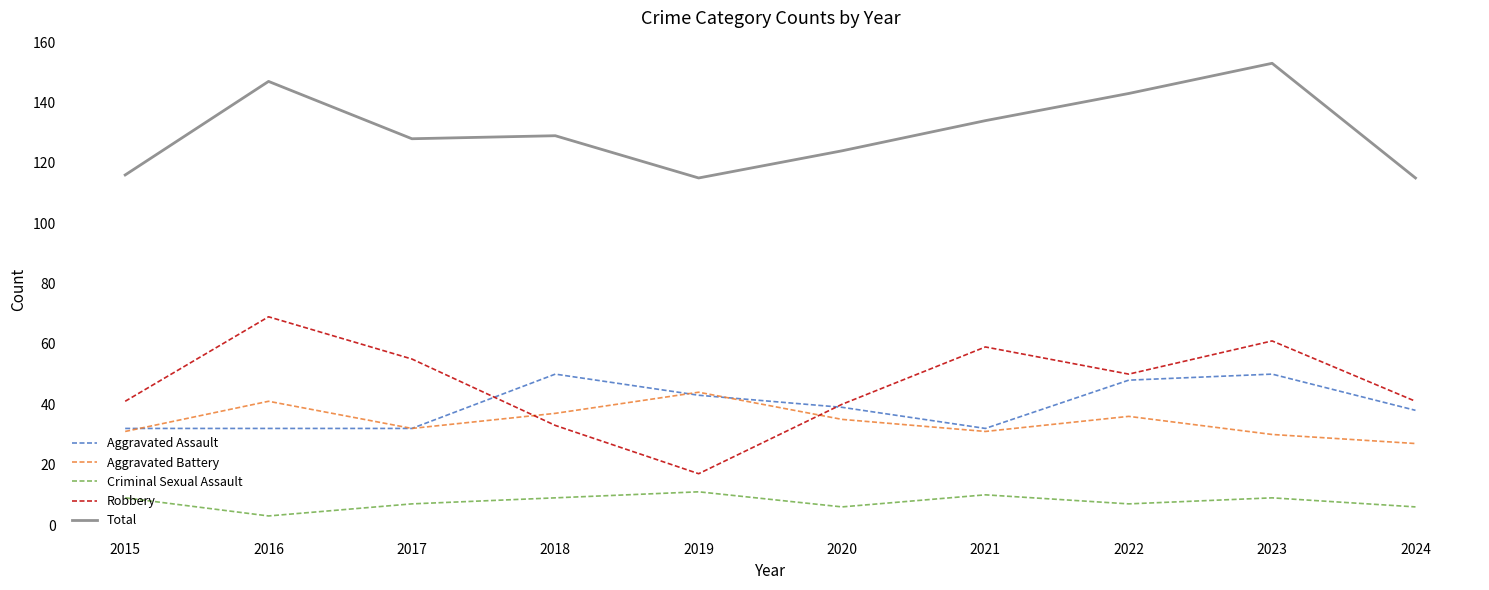

What is the spread (max minus min) of values at 2020?

118